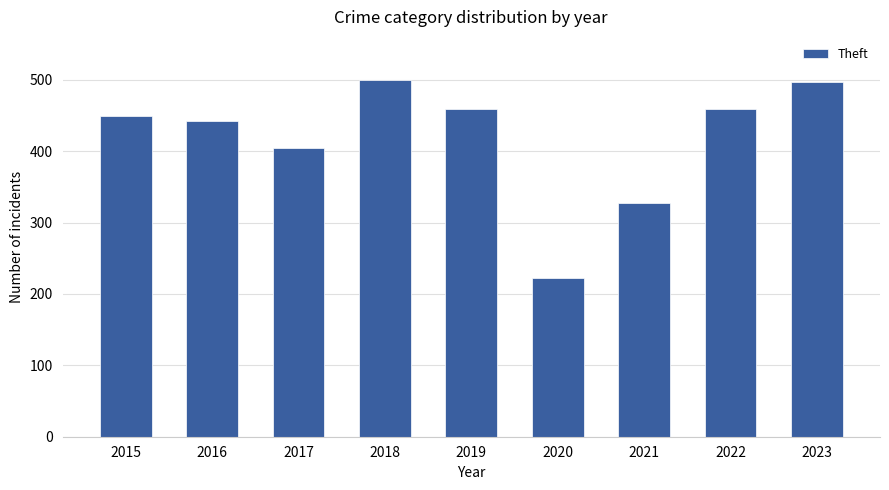

What is the difference between the second highest and second lowest values?

169